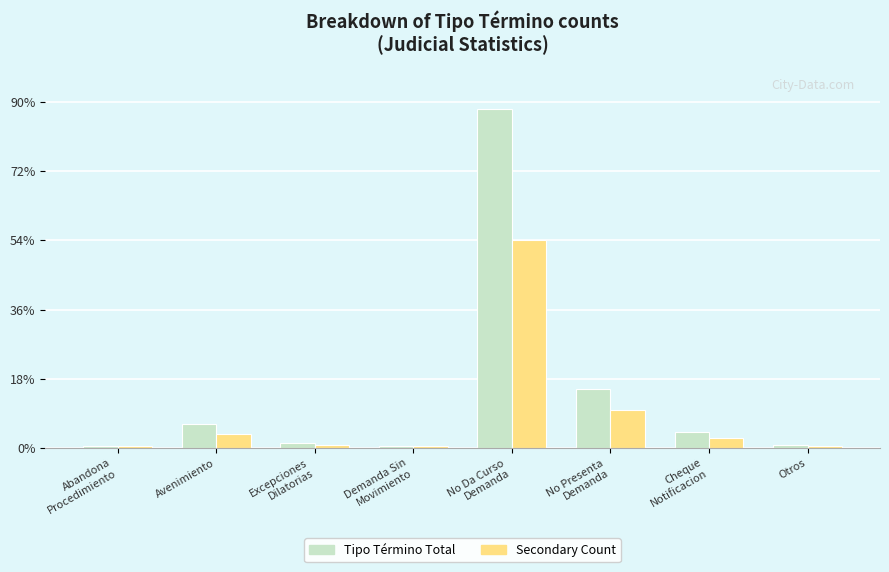

Which label corresponds to the smallest value in the chart?

Abandona
Procedimiento